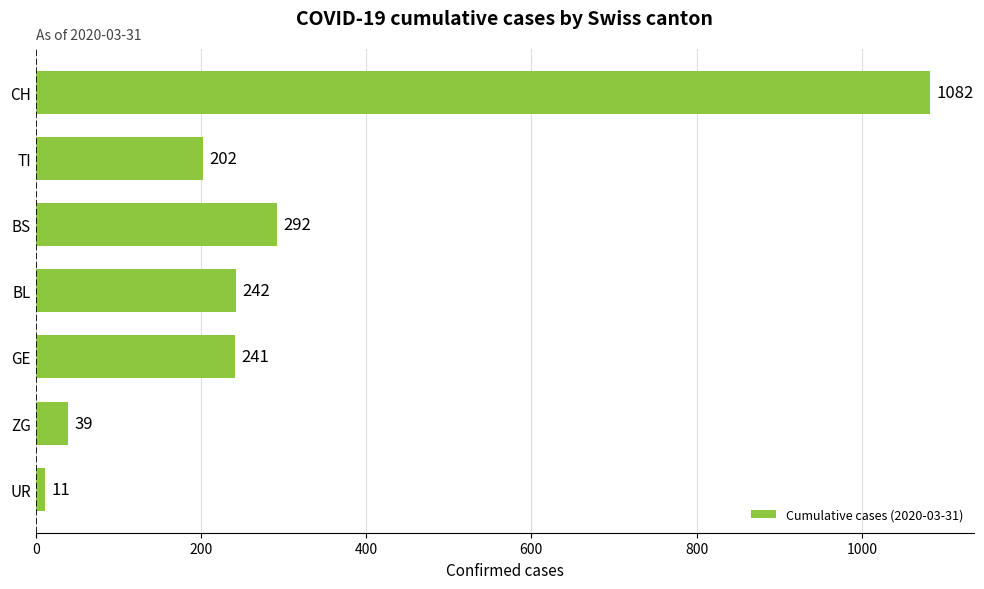

Reading bottom to top, what are all the values shown in this chart?

UR=11	ZG=39	GE=241	BL=242	BS=292	TI=202	CH=1082